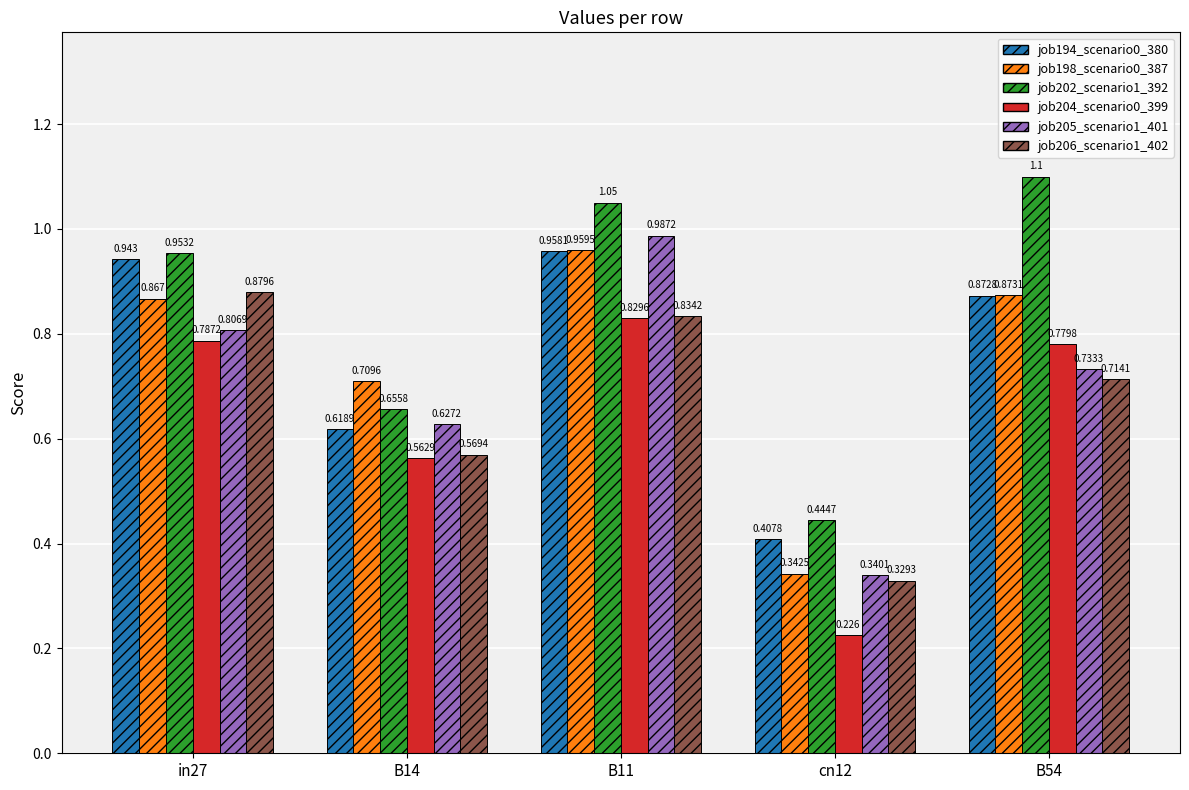

How many bars are there in total?

30